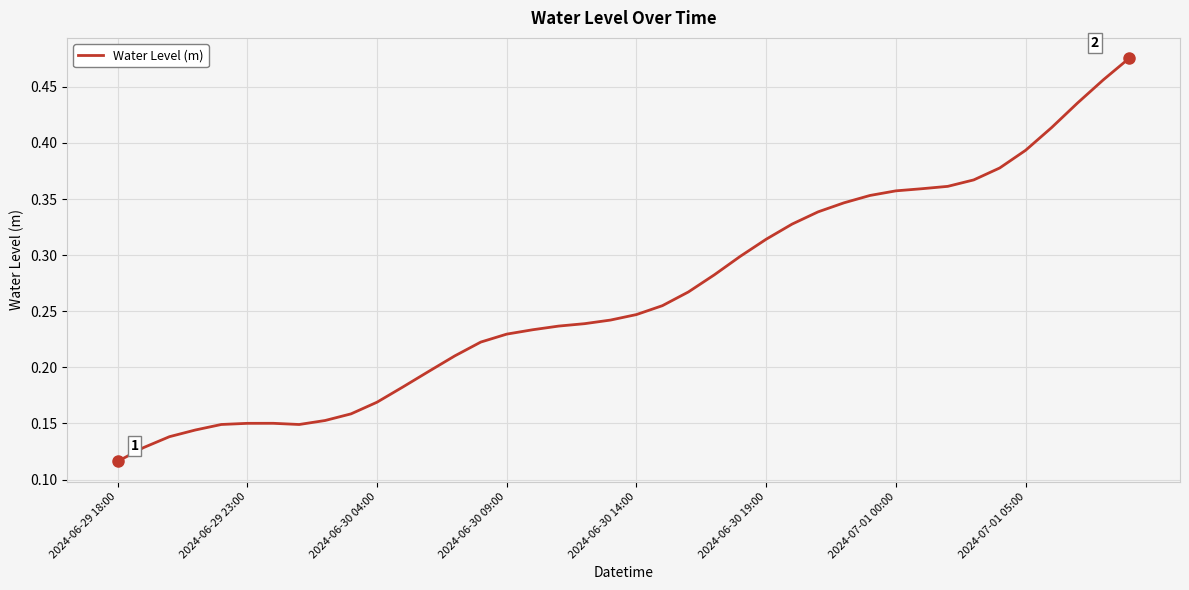

How many lines are shown in the chart?

1